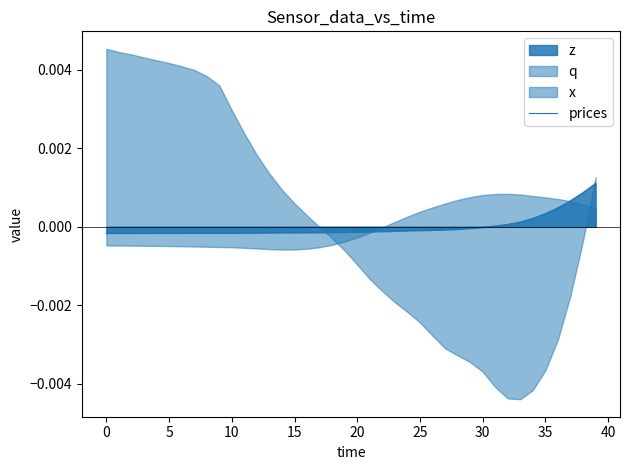

How many lines are shown in the chart?

1